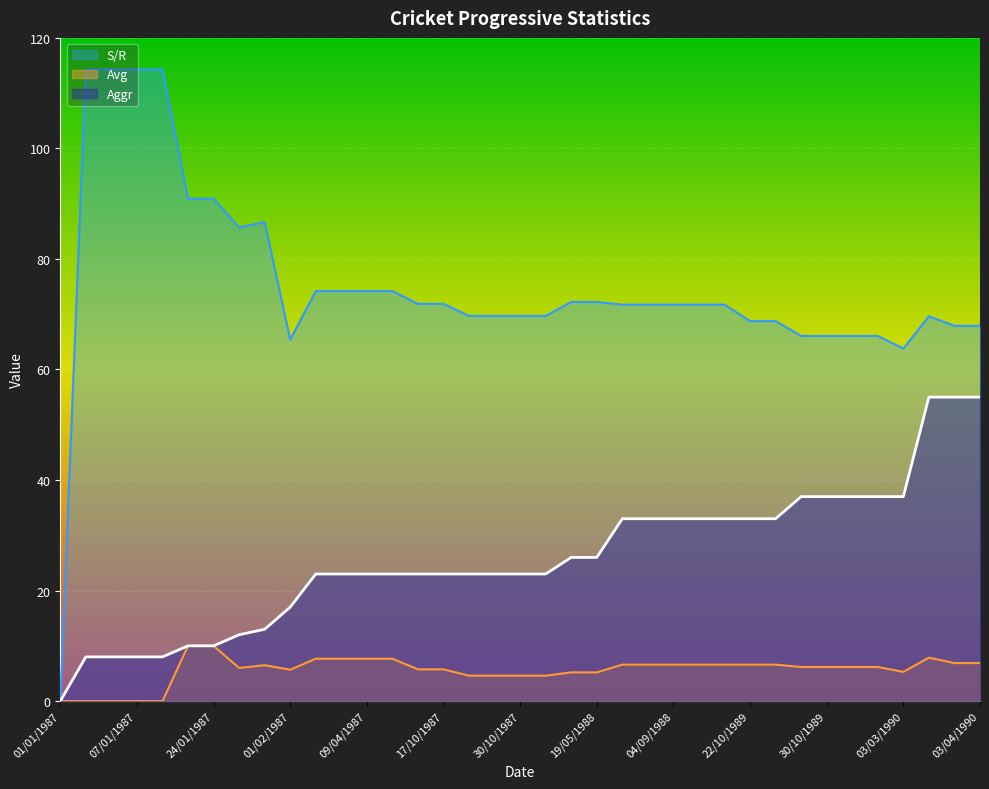

Rank the categories by S/R value from highest to lowest.

03/01/1987, 05/01/1987, 07/01/1987, 17/01/1987, 18/01/1987, 24/01/1987, 30/01/1987, 26/01/1987, 03/02/1987, 07/04/1987, 09/04/1987, 09/10/1987, 08/11/1987, 19/05/1988, 12/10/1987, 17/10/1987, 21/05/1988, 23/05/1988, 04/09/1988, 15/10/1989, 19/10/1989, 20/10/1987, 26/10/1987, 30/10/1987, 05/11/1987, 07/03/1990, 22/10/1989, 25/10/1989, 15/03/1990, 03/04/1990, 27/10/1989, 30/10/1989, 14/02/1990, 17/02/1990, 01/02/1987, 03/03/1990, 01/01/1987